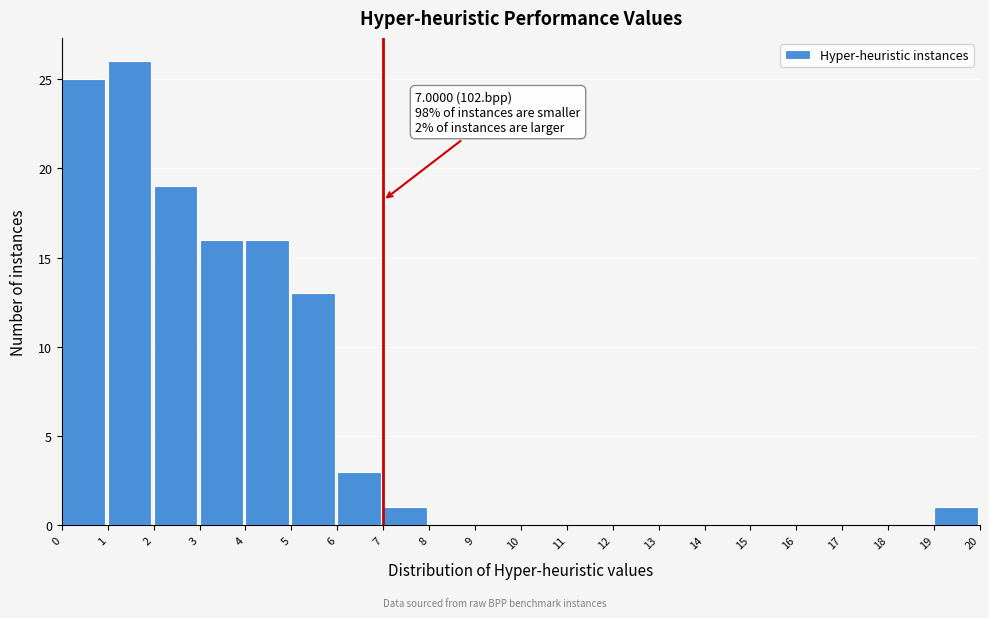

Over which range of the x-axis is the bar tallest?

1 to 2